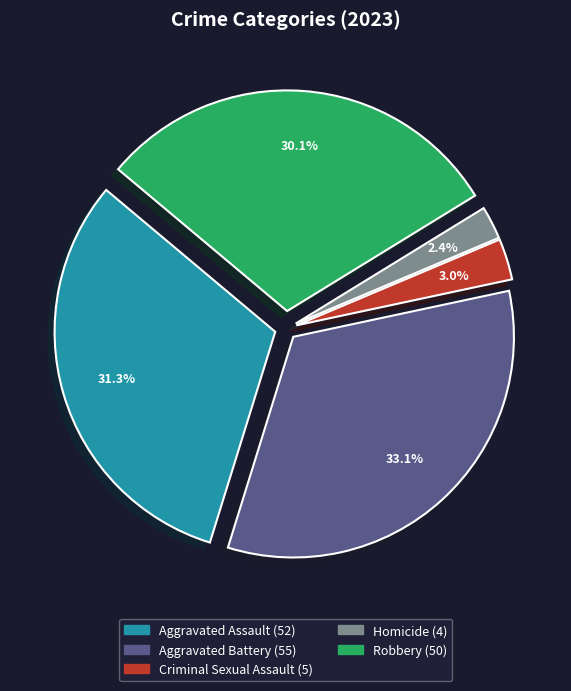

To the nearest percent, what percentage of the pie is Robbery?

30%